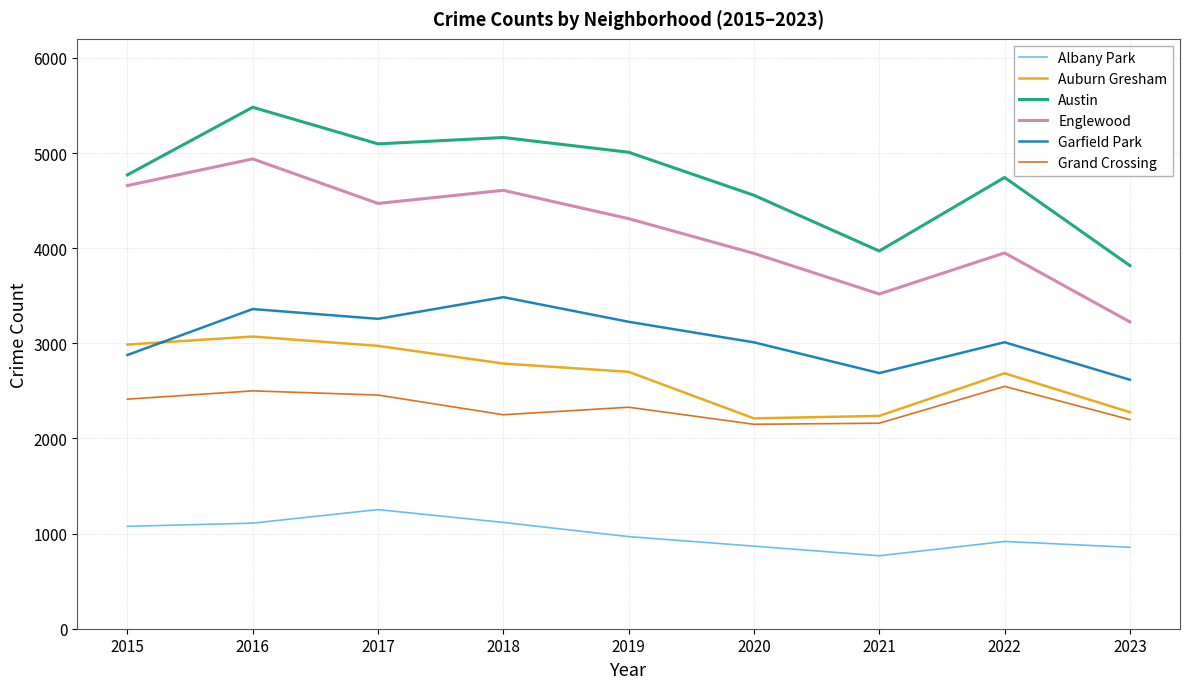

What is the difference between the maximum and minimum values in the Grand Crossing series?

398